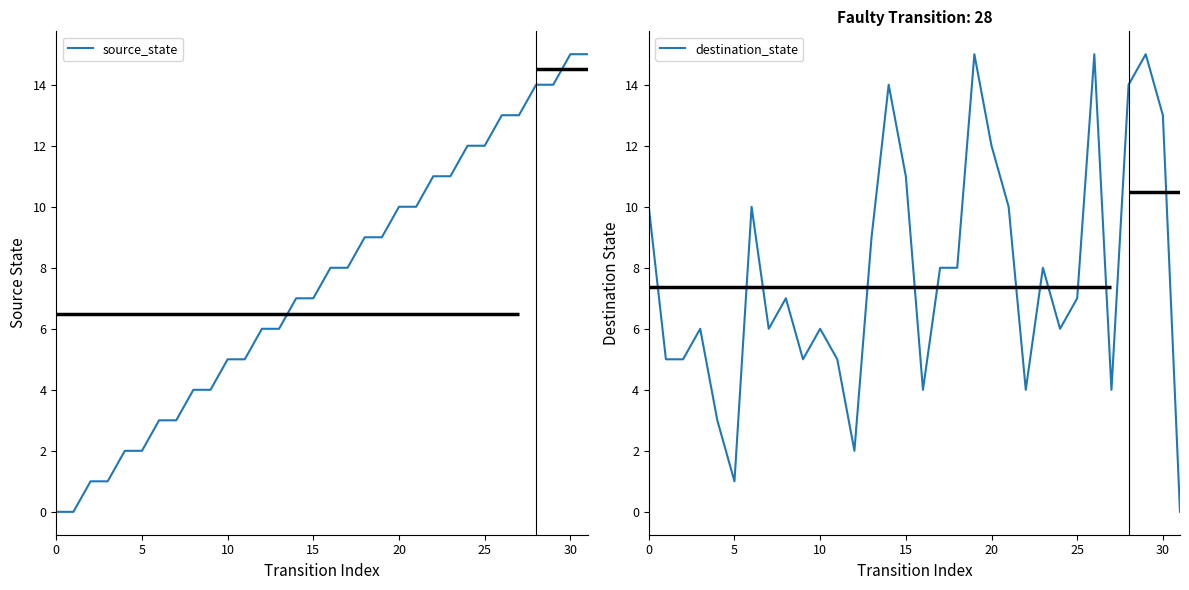

What is the maximum value for source_state?

15